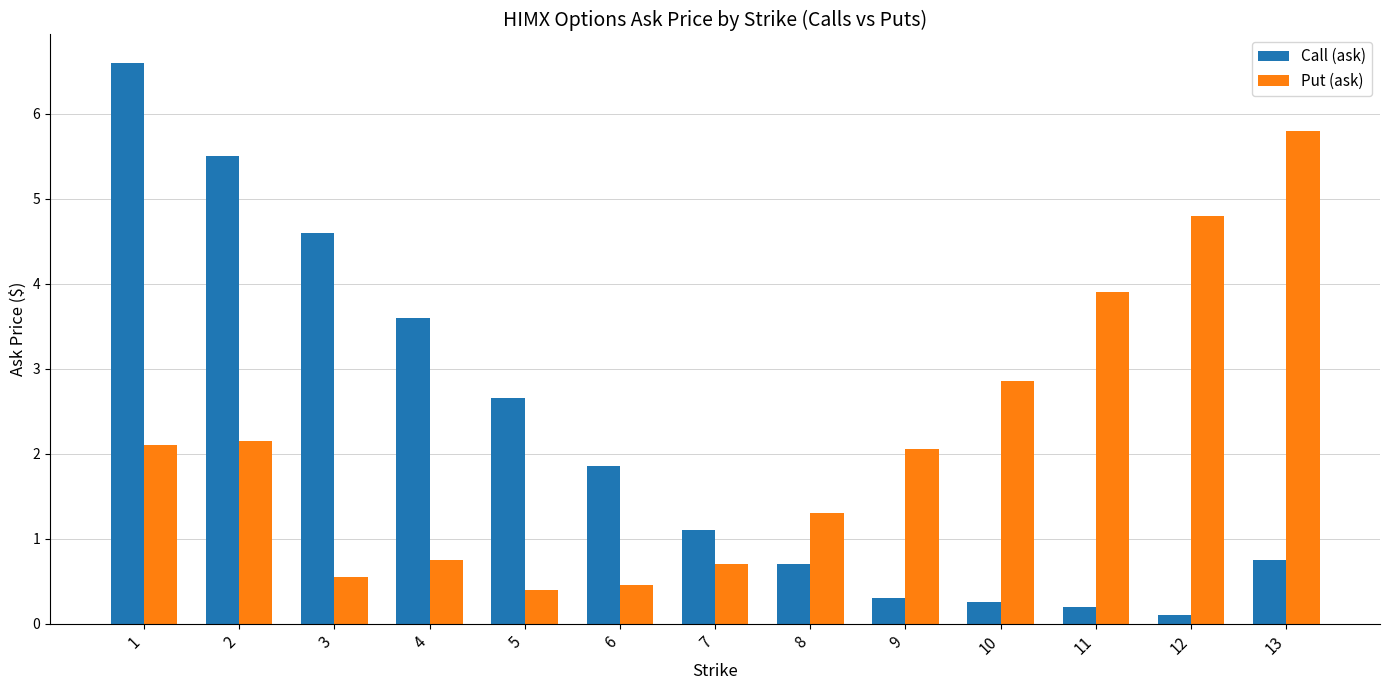

Are the bars grouped side by side (vs. stacked)?

Yes